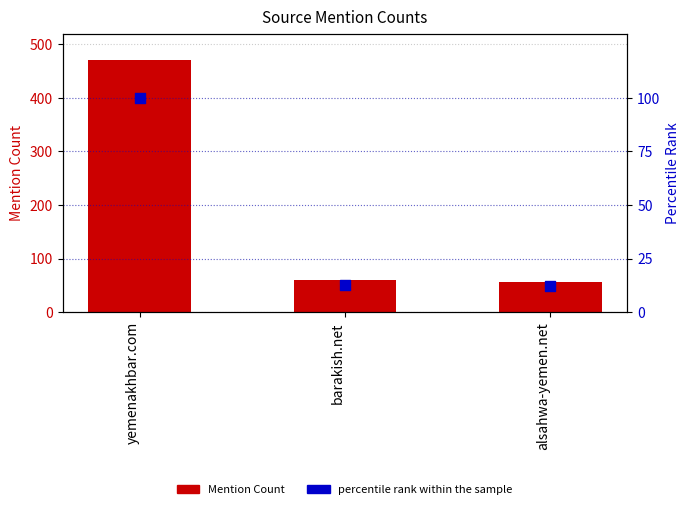

Which series reaches the maximum Y coordinate?

Mention Count